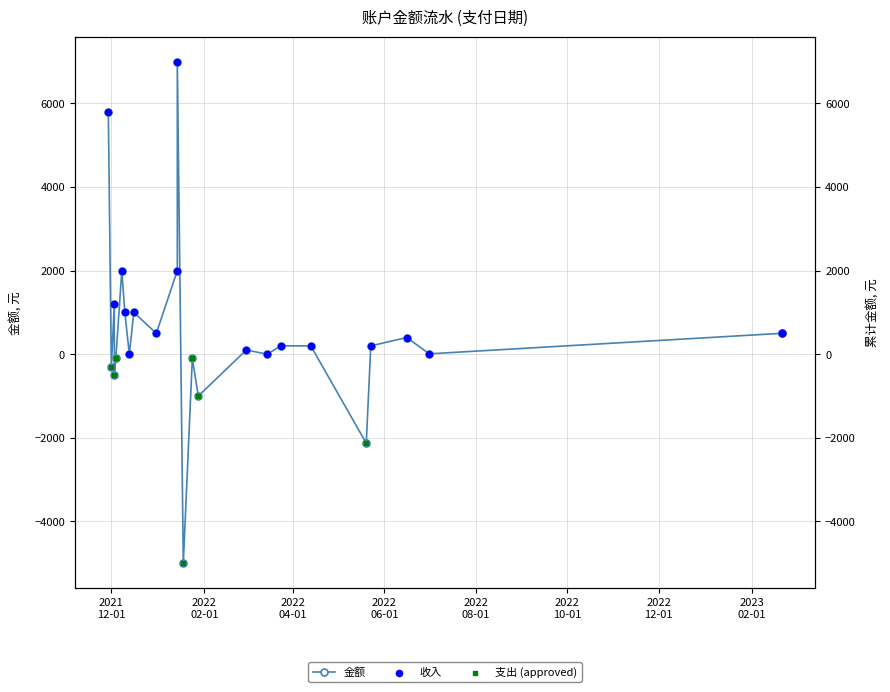

Between 2021/12/04 and 2023/02/21, which is larger?

2023/02/21